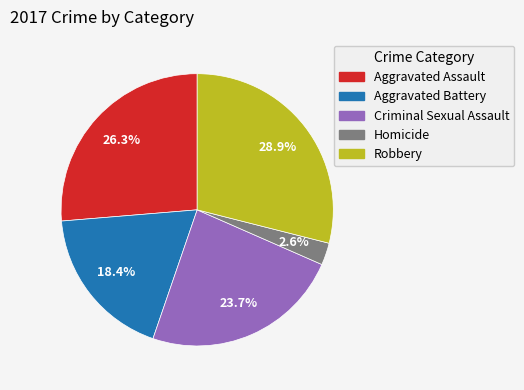

Is there any slice that represents more than half of the pie?

No